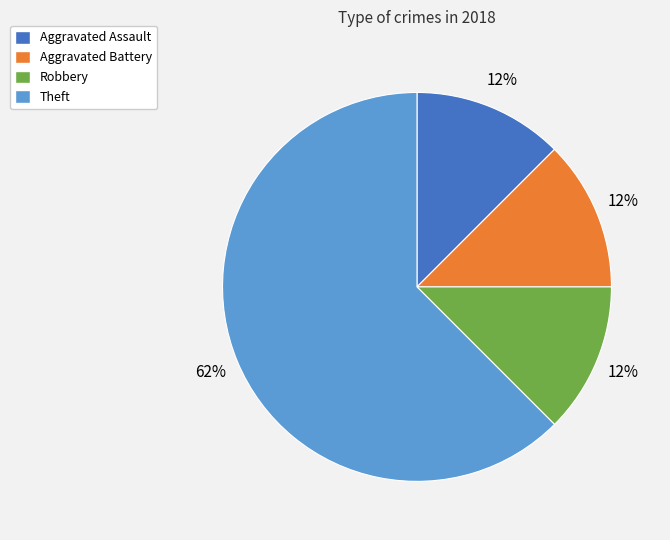

Is there a majority slice in this chart?

Yes